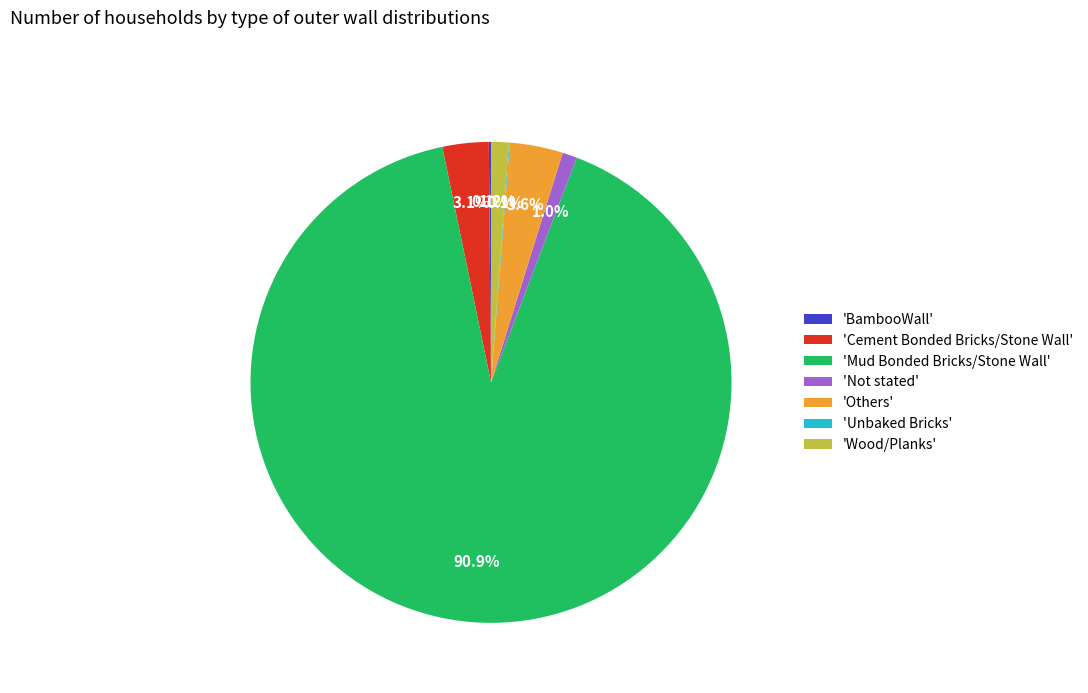

What is the ratio of the value at 'Wood/Planks' to the value at 'Others'?

0.3